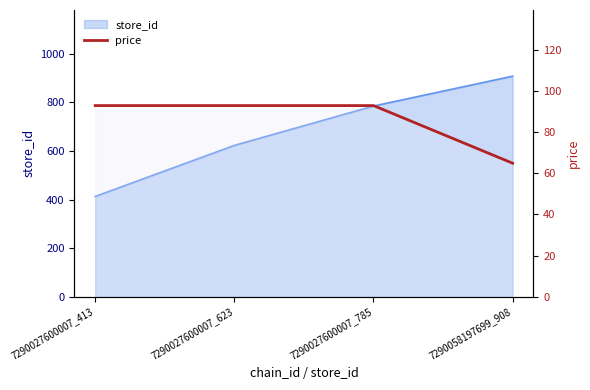

The value at 7290027600007_623 is 92.9. True or false?

True